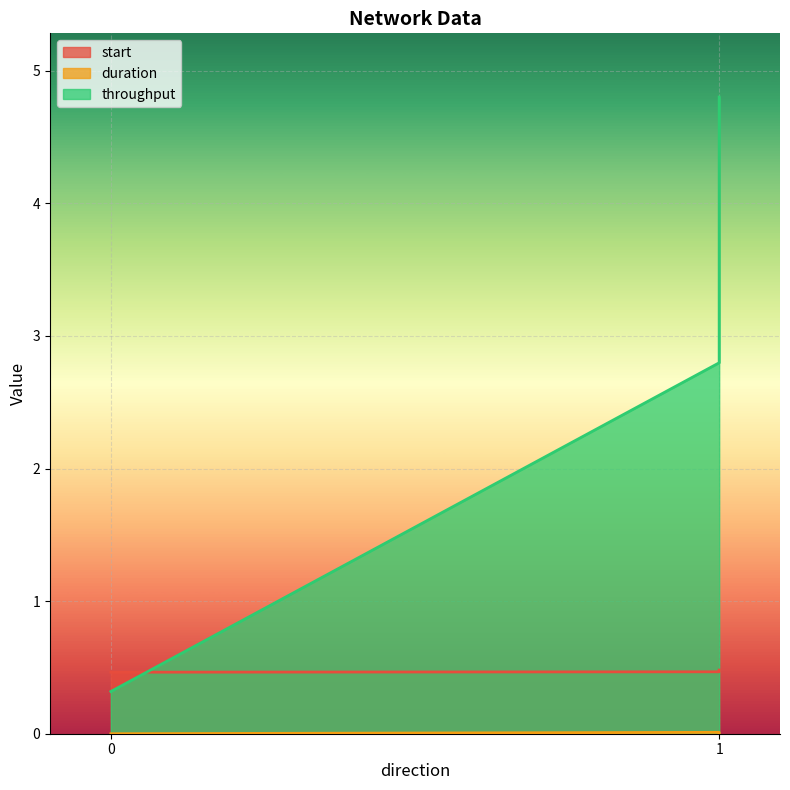

Rank the series at 1 from highest to lowest value.

throughput, start, duration